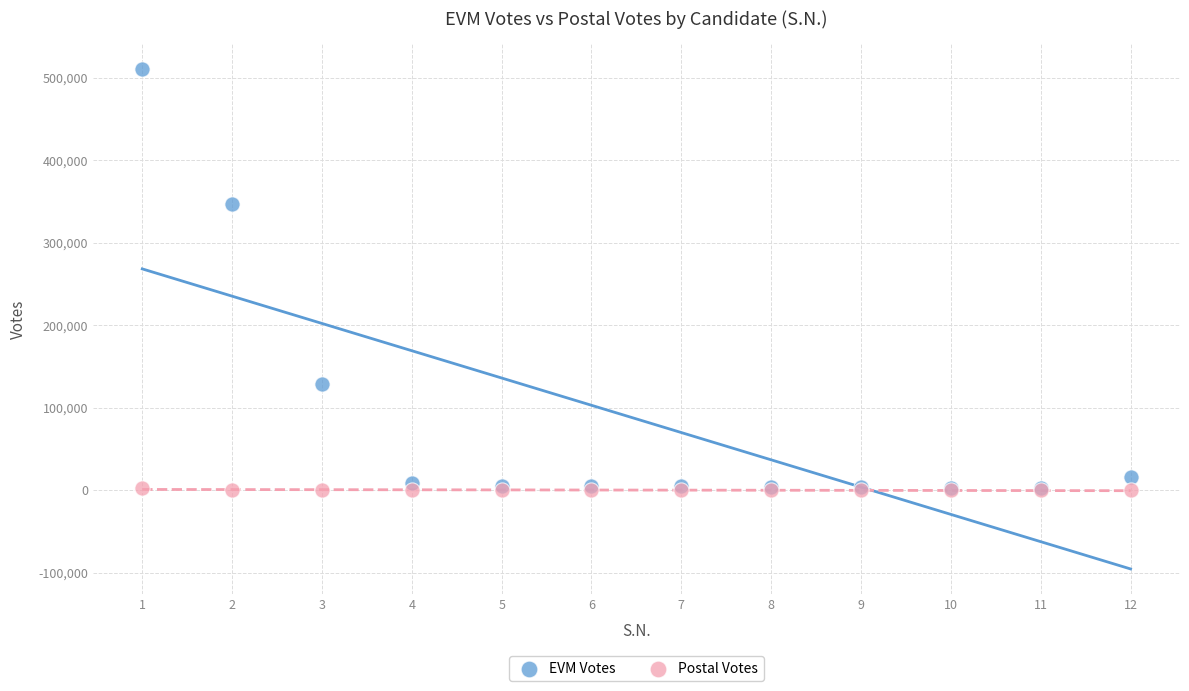

What are all the series names shown in the legend?

EVM Votes, Postal Votes